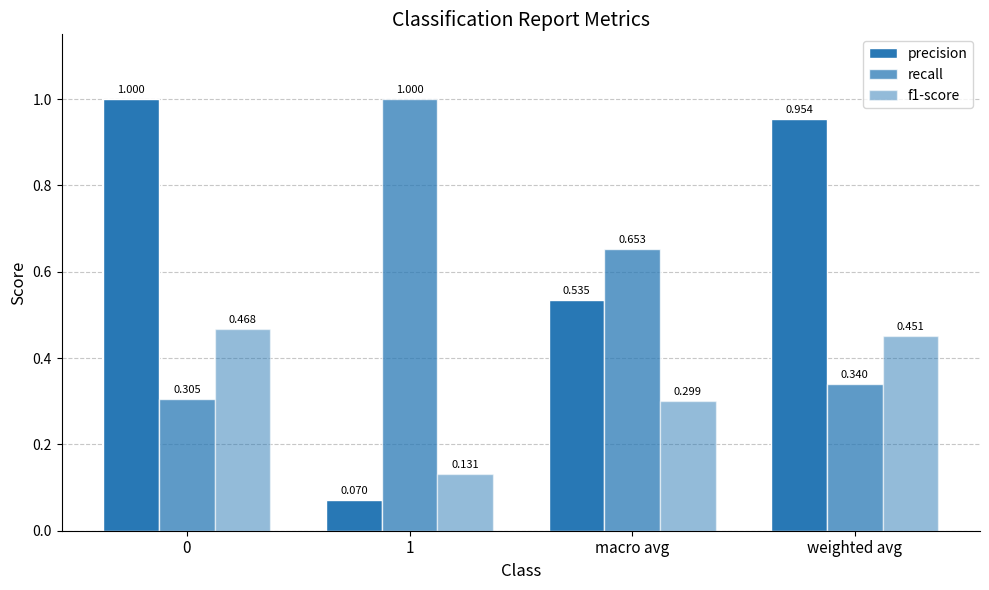

Count the number of data series in this chart.

3